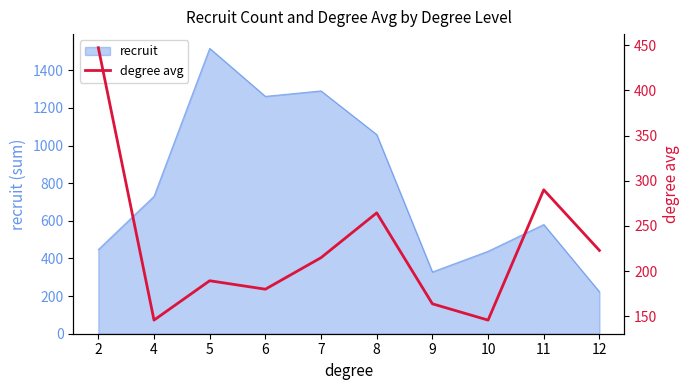

What is the lowest value of the recruit series?

223